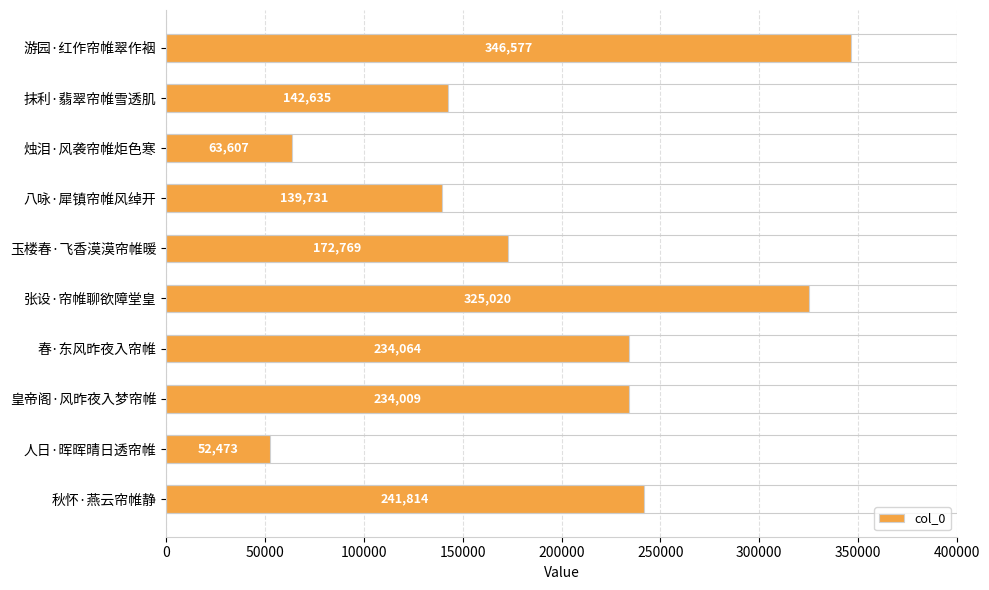

Rank the categories by value from lowest to highest.

人日·晖晖晴日透帘帷, 烛泪·风袭帘帷炬色寒, 八咏·犀镇帘帷风绰开, 抹利·翡翠帘帷雪透肌, 玉楼春·飞香漠漠帘帷暖, 皇帝阁·风昨夜入梦帘帷, 春·东风昨夜入帘帷, 秋怀·燕云帘帷静, 张设·帘帷聊欲障堂皇, 游园·红作帘帷翠作裀